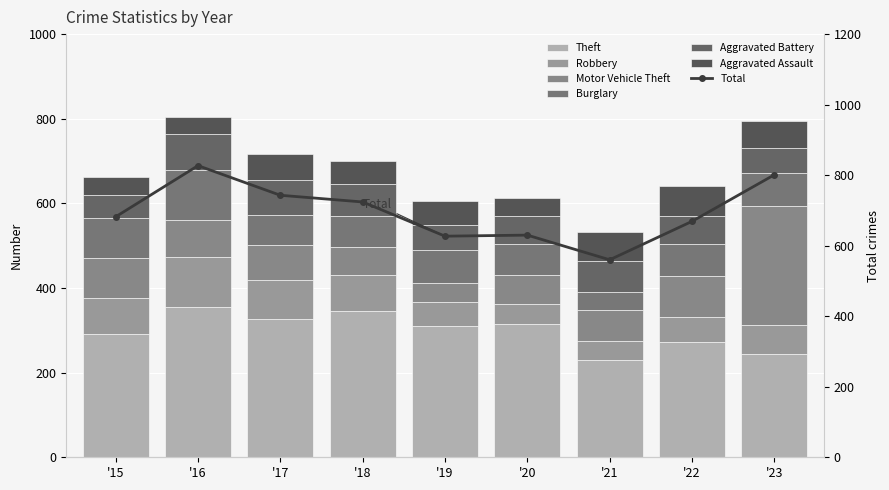

Which series changed the most between '16 and '21?

Theft